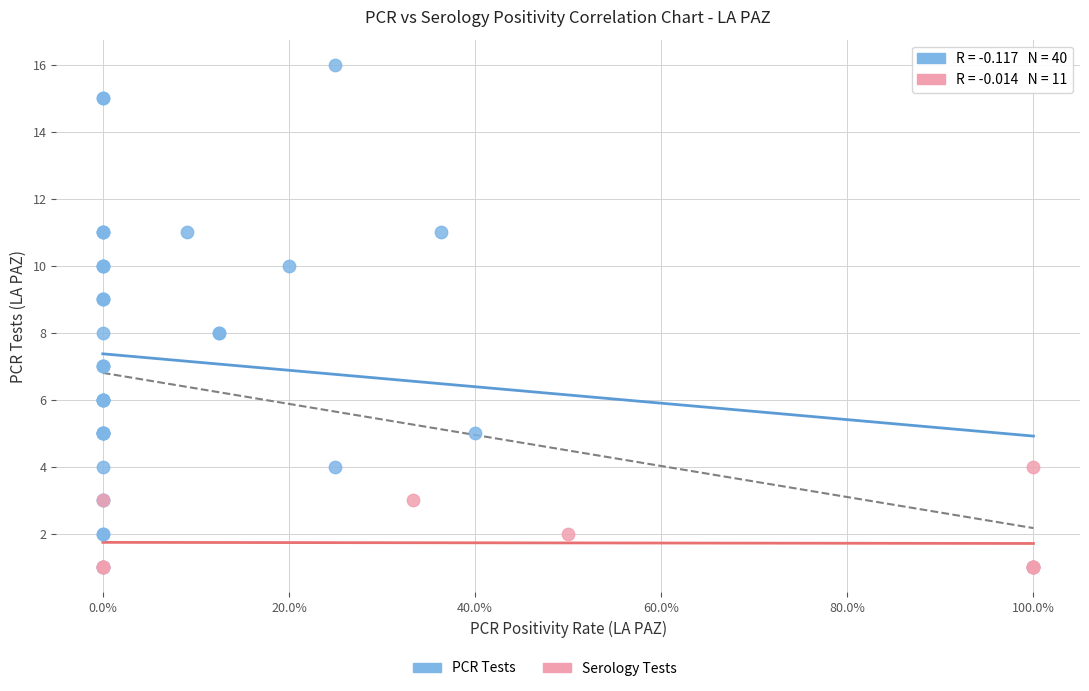

Which series reaches the maximum Y coordinate?

PCR Tests